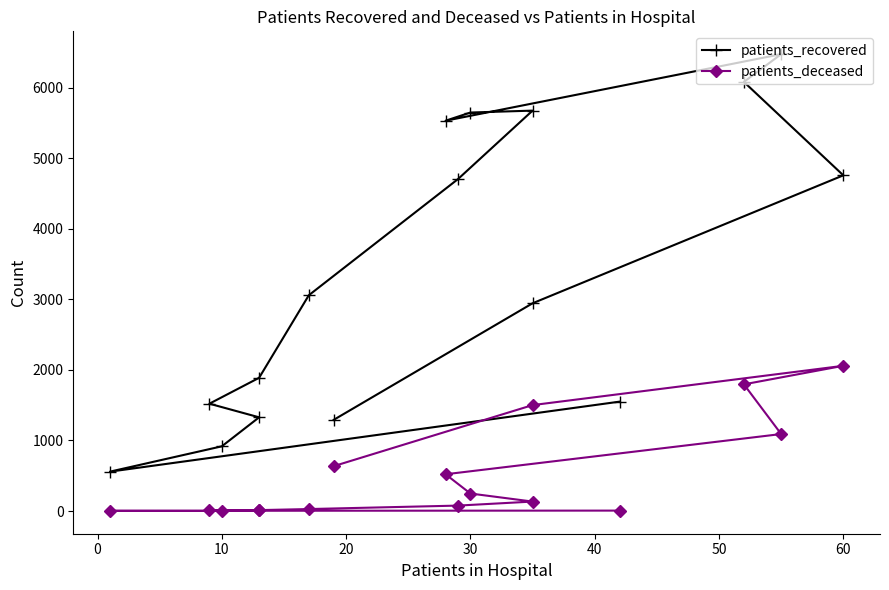

At which category does the chart reach its minimum across all series?

10